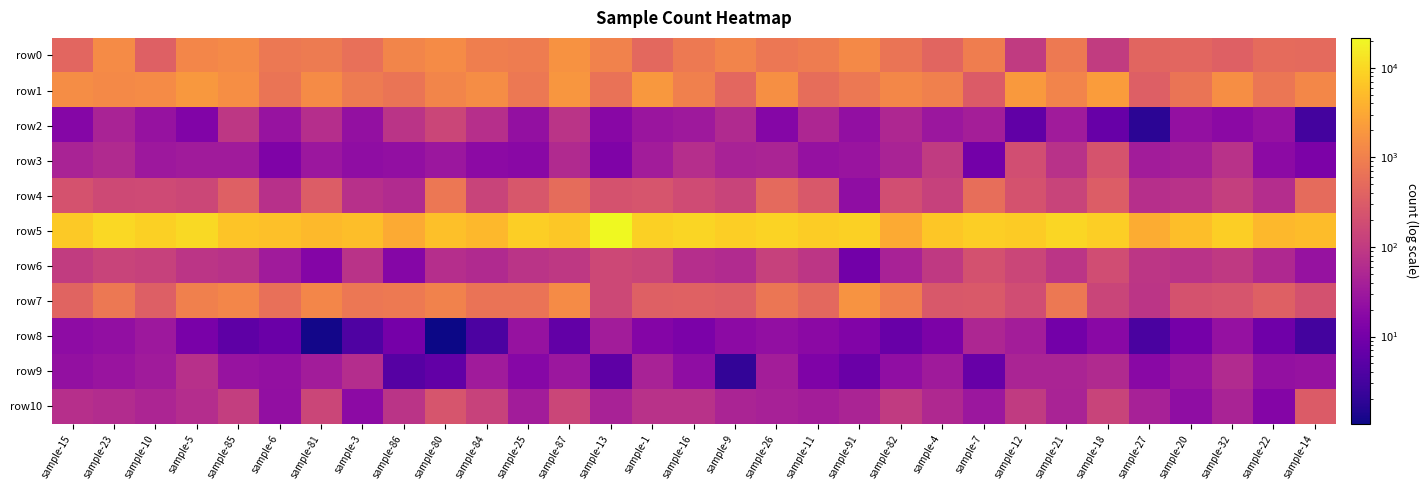

At sample-91, list the series in order from smallest to largest.

row9, row6, row8, row4, row2, row3, row10, row1, row0, row7, row5